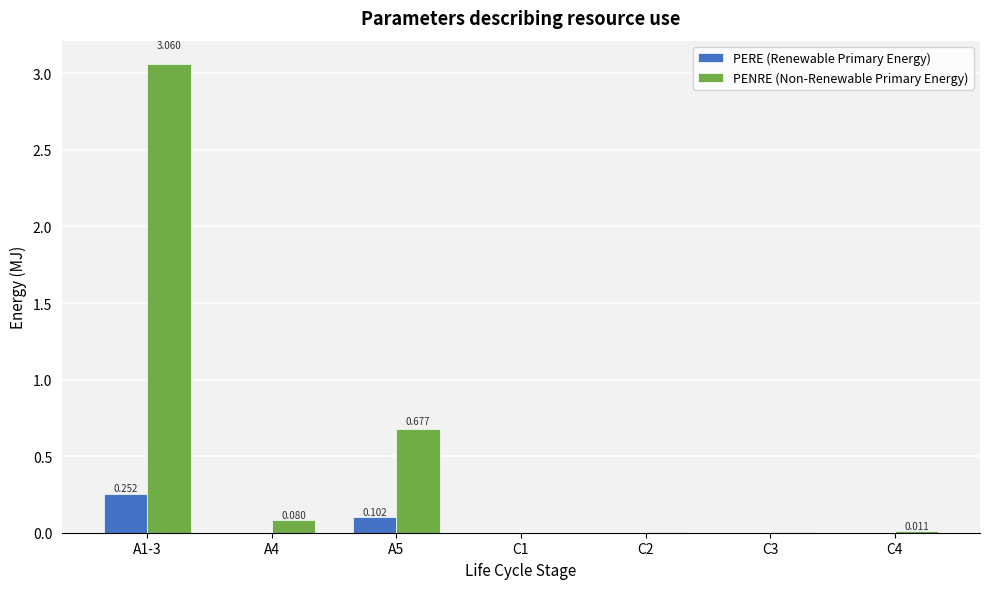

Which series has the largest total across all categories?

PENRE (Non-Renewable Primary Energy)